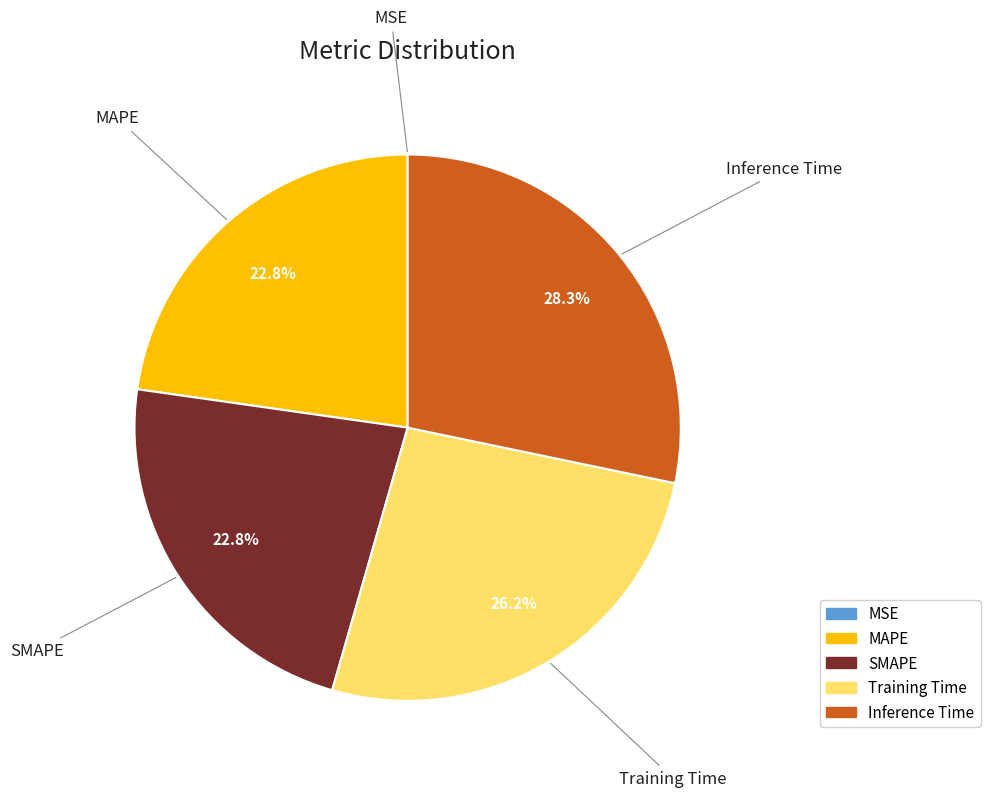

True or false: Inference Time accounts for 28% of the total.

True